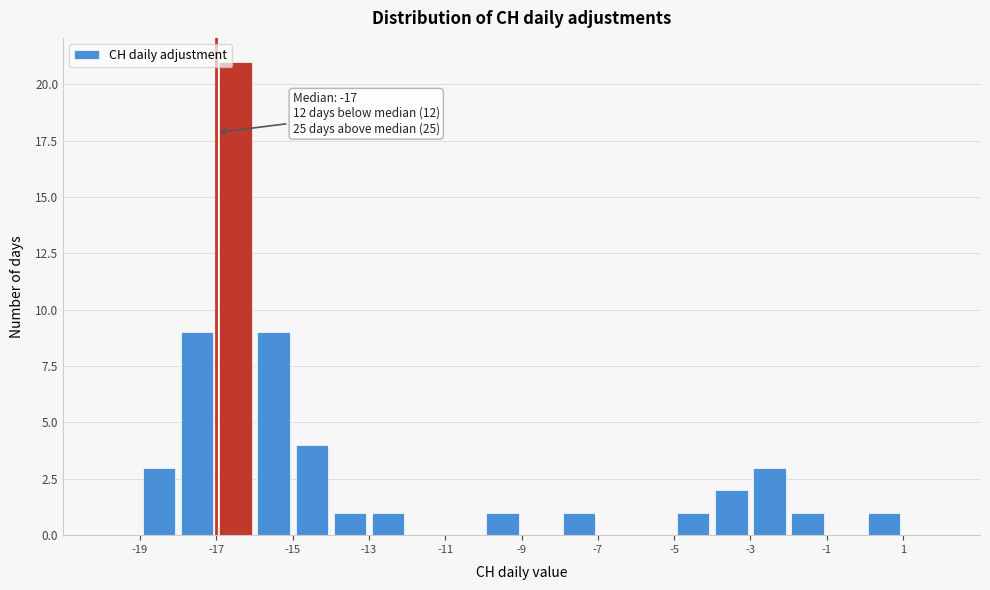

Over which range of the x-axis is the bar tallest?

-17 to -16